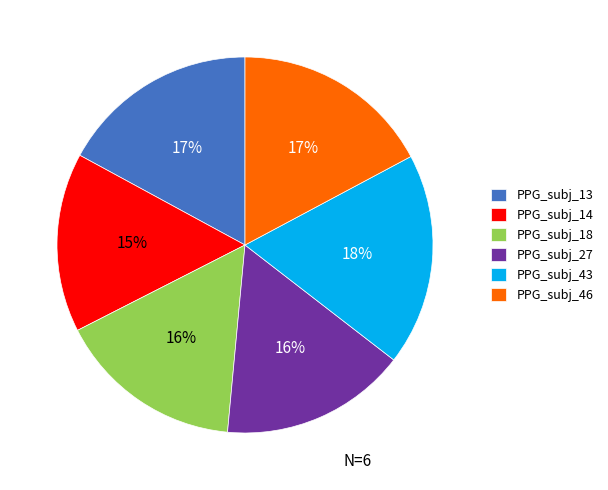

Does any single category account for the majority?

No